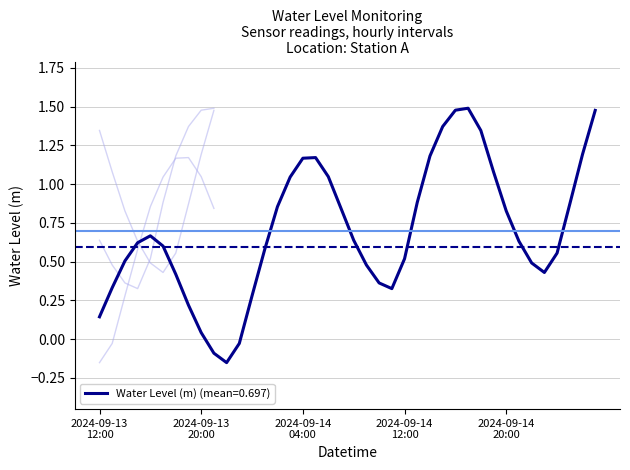

What position from the right is 2024-09-14 18:00?

10